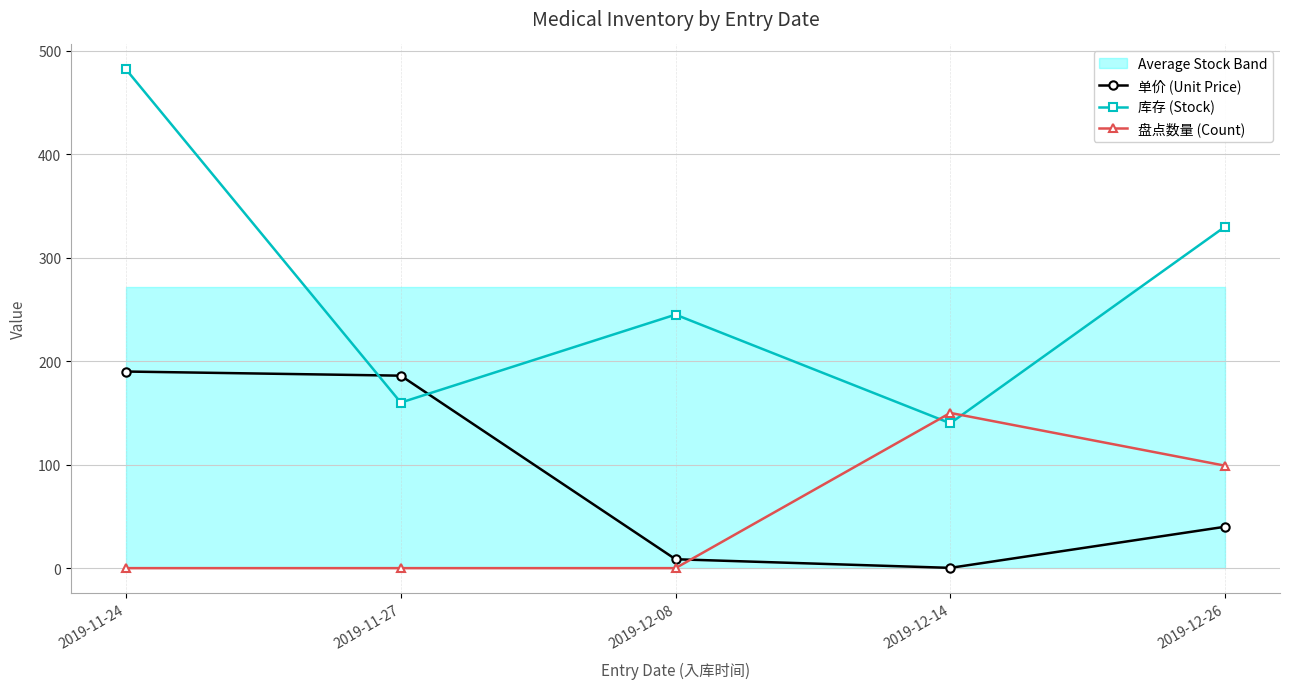

What is the label of the 5th point from the right?

2019-11-24